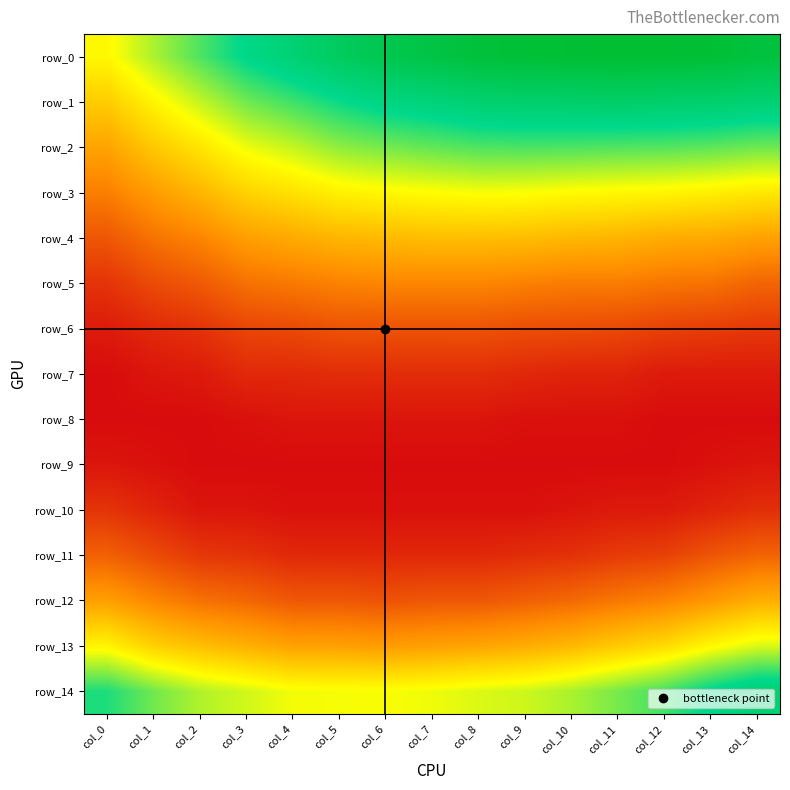

What is the total value across all series at col_7?

0.5